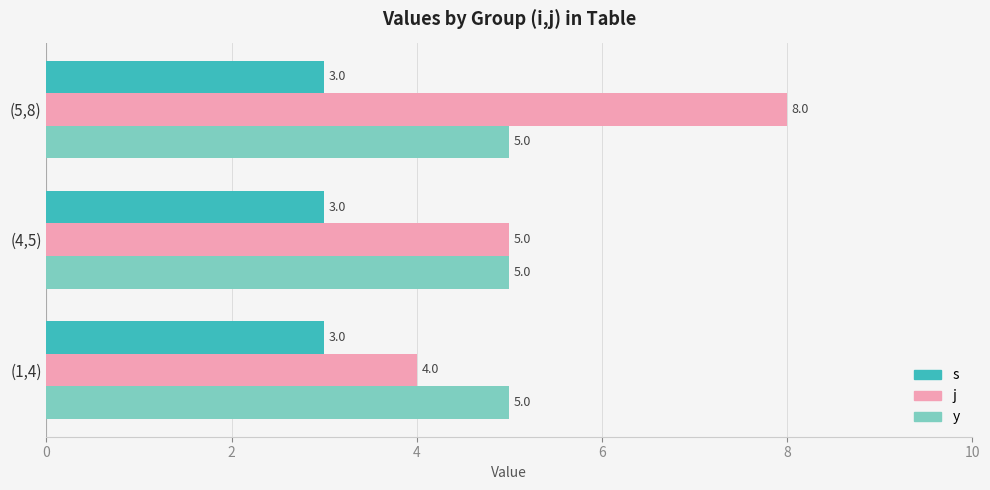

True or false: y has a value of 8 at (4,5).

False